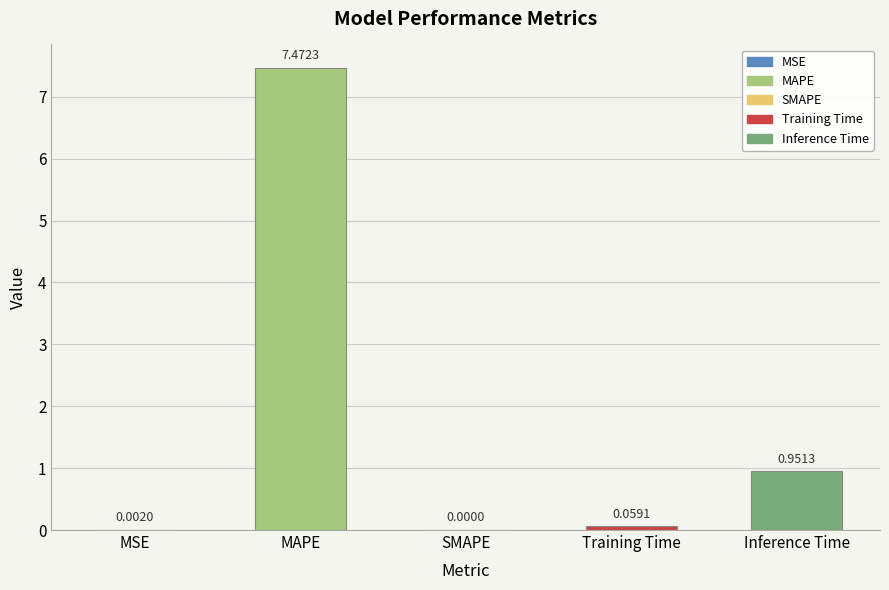

At which category does the chart reach its peak across all series?

MAPE